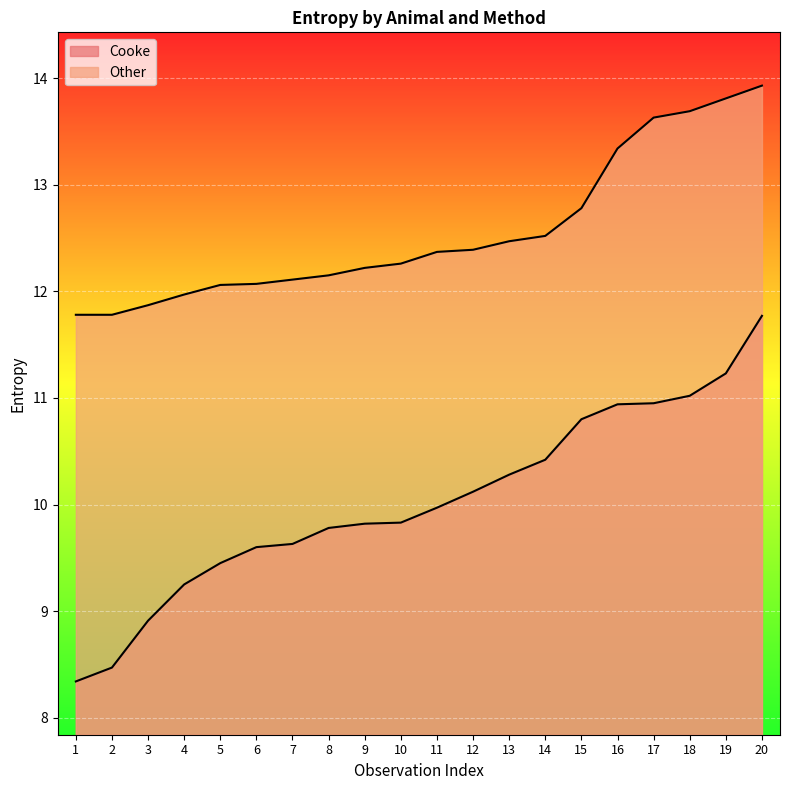

Reading left to right, transcribe all the data shown in this chart.

Cooke: 1=8.3	2=8.5	3=8.9	4=9.2	5=9.4	6=9.6	7=9.6	8=9.8	9=9.8	10=9.8	11=10.0	12=10.1	13=10.3	14=10.4	15=10.8	16=10.9	17=10.9	18=11.0	19=11.2	20=11.8
Other: 1=11.8	2=11.8	3=11.9	4=12.0	5=12.1	6=12.1	7=12.1	8=12.2	9=12.2	10=12.3	11=12.4	12=12.4	13=12.5	14=12.5	15=12.8	16=13.3	17=13.6	18=13.7	19=13.8	20=13.9